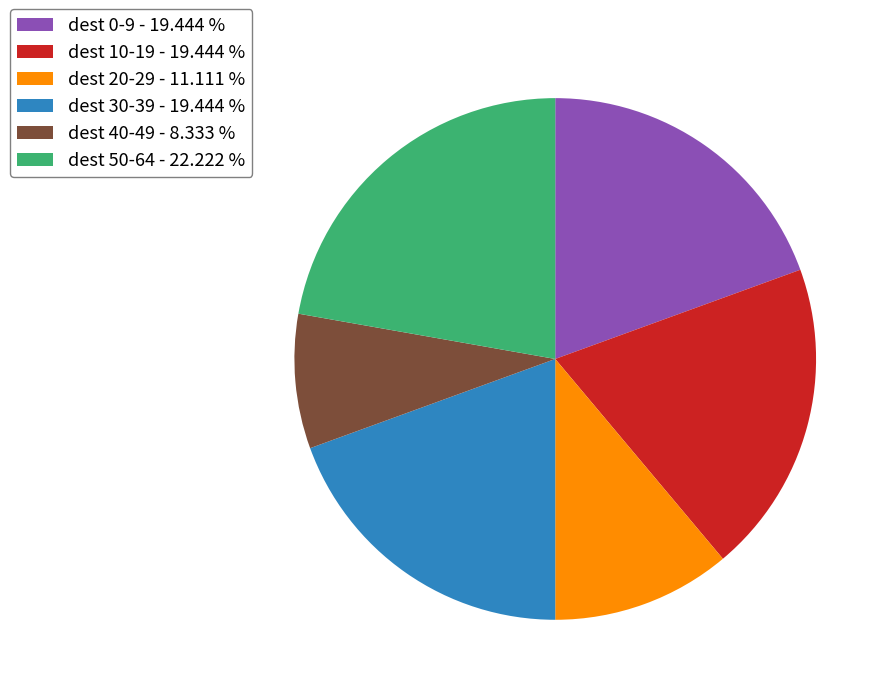

Which category has the smallest portion of the pie?

dest 40-49 - 8.333 %